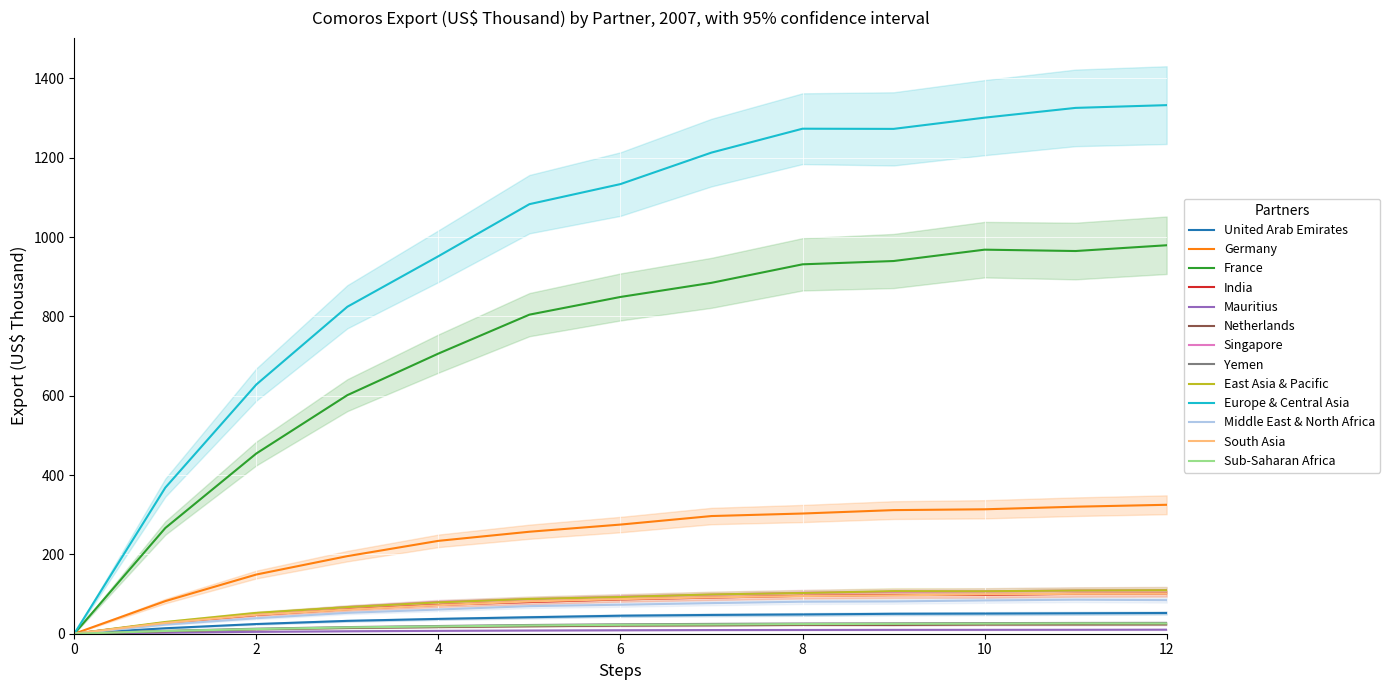

Is the value of East Asia & Pacific at 10 greater than the value of Germany at 6?

No